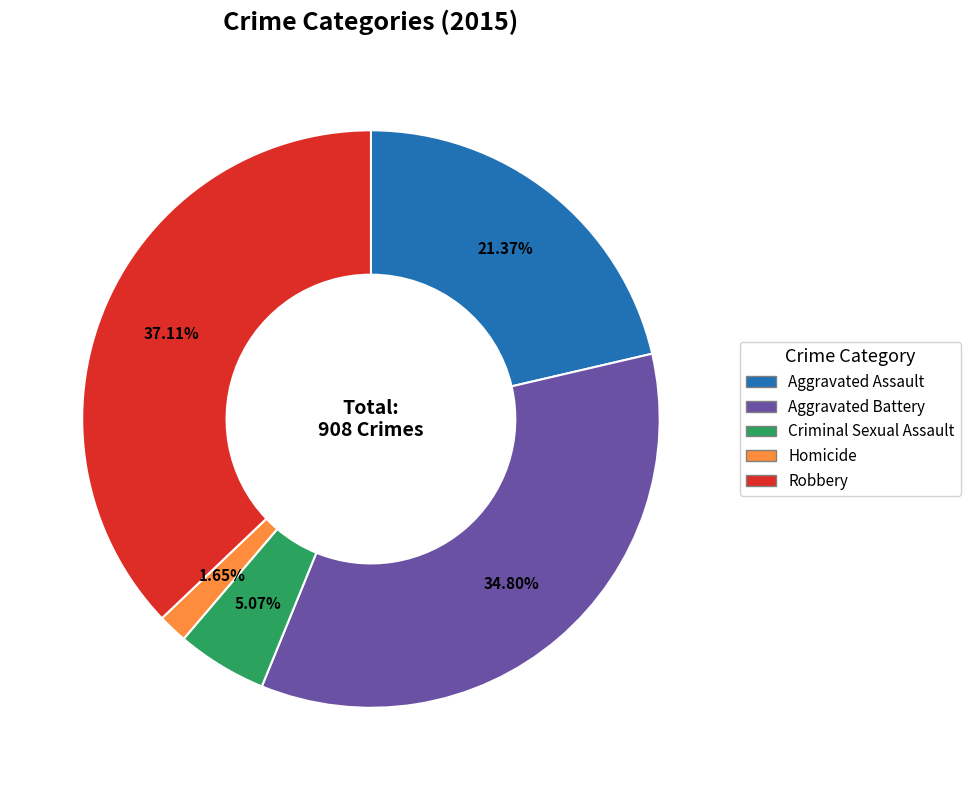

What percentage is the Homicide slice, to the nearest percent?

2%